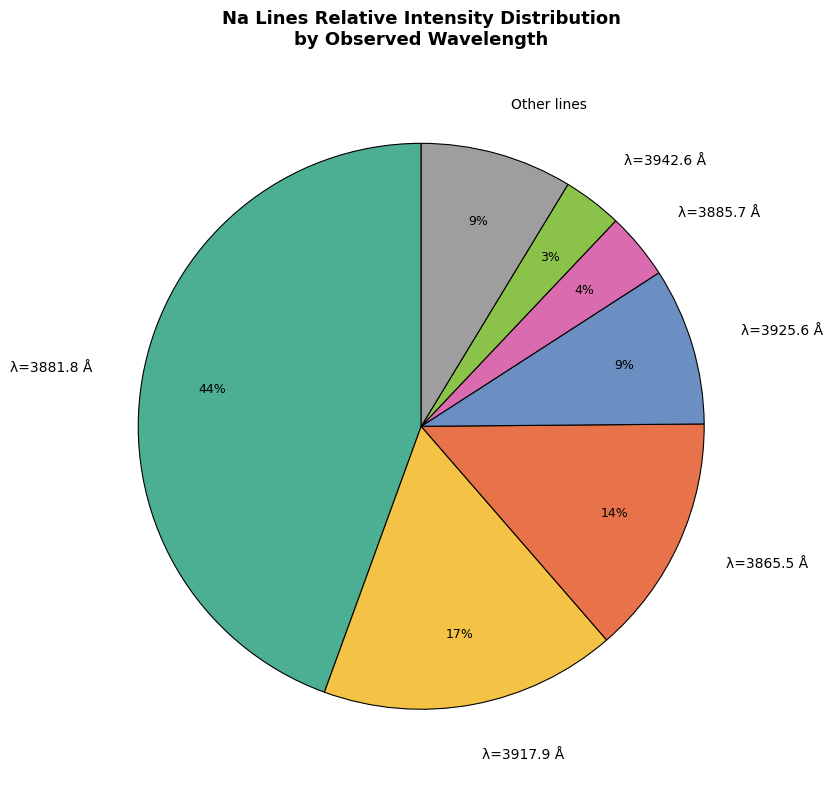

To the nearest percent, what portion does λ=3917.9 Å represent?

17%